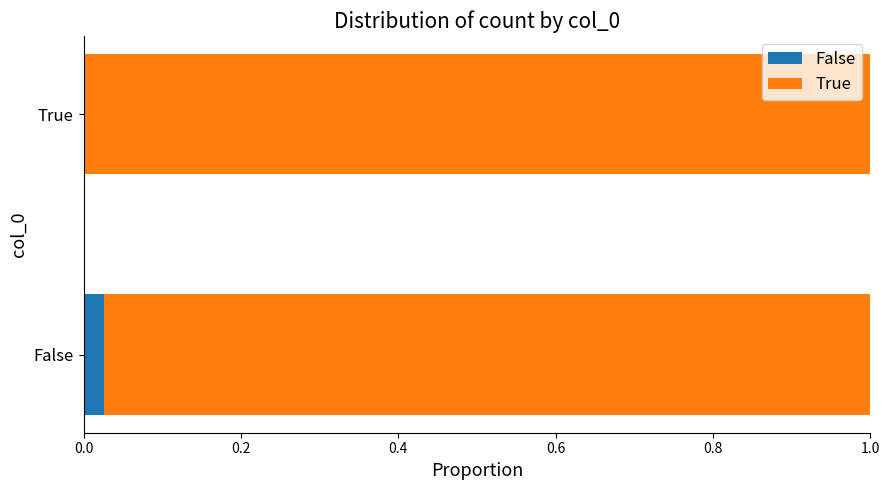

At which label does False reach its peak?

False